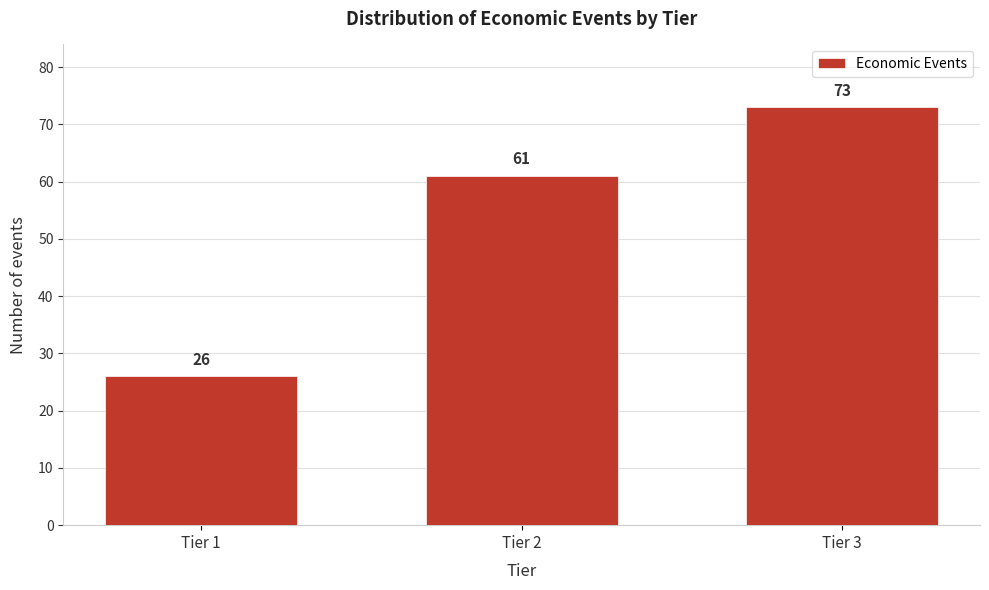

Reading right to left, transcribe all the data shown in this chart.

Tier 3=73	Tier 2=61	Tier 1=26